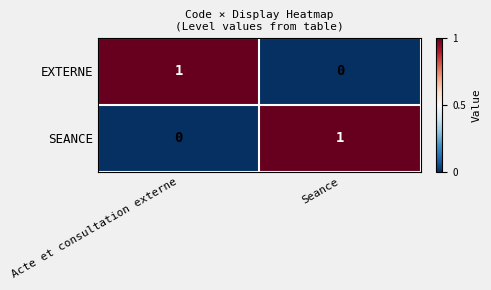

At which label is EXTERNE closest to 0?

Seance